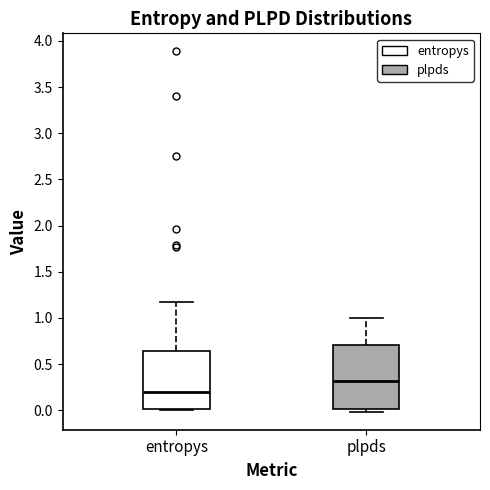

Which box is the tallest, from its lower edge to its upper edge?

plpds